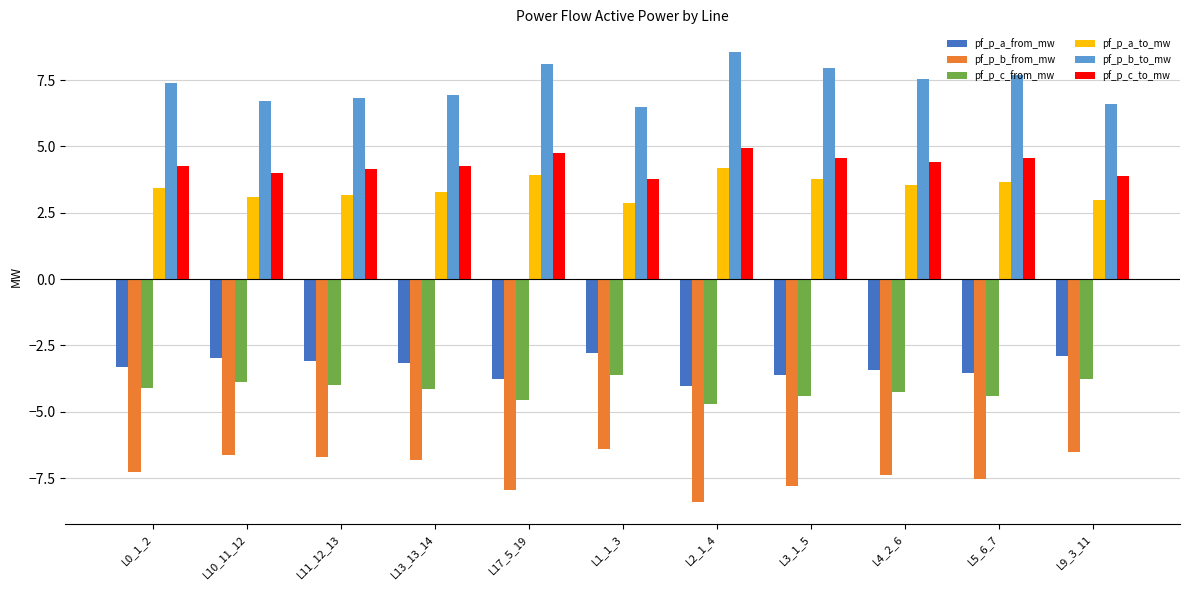

Reading right to left, extract all data points from this chart.

pf_p_a_from_mw: -2.9	-3.5	-3.4	-3.6	-4.0	-2.8	-3.8	-3.2	-3.1	-3.0	-3.3
pf_p_b_from_mw: -6.5	-7.5	-7.4	-7.8	-8.4	-6.4	-7.9	-6.8	-6.7	-6.6	-7.3
pf_p_c_from_mw: -3.8	-4.4	-4.3	-4.4	-4.7	-3.6	-4.6	-4.1	-4.0	-3.9	-4.1
pf_p_a_to_mw: 3.0	3.7	3.5	3.8	4.2	2.9	3.9	3.3	3.2	3.1	3.4
pf_p_b_to_mw: 6.6	7.7	7.5	7.9	8.6	6.5	8.1	6.9	6.8	6.7	7.4
pf_p_c_to_mw: 3.9	4.6	4.4	4.6	4.9	3.8	4.7	4.3	4.1	4.0	4.3